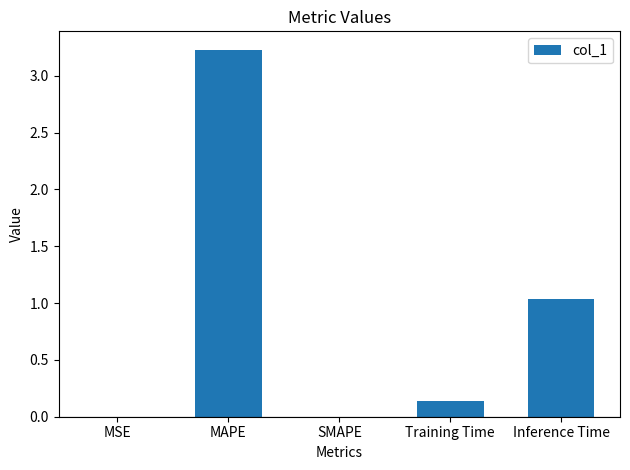

What is the average value?

0.9